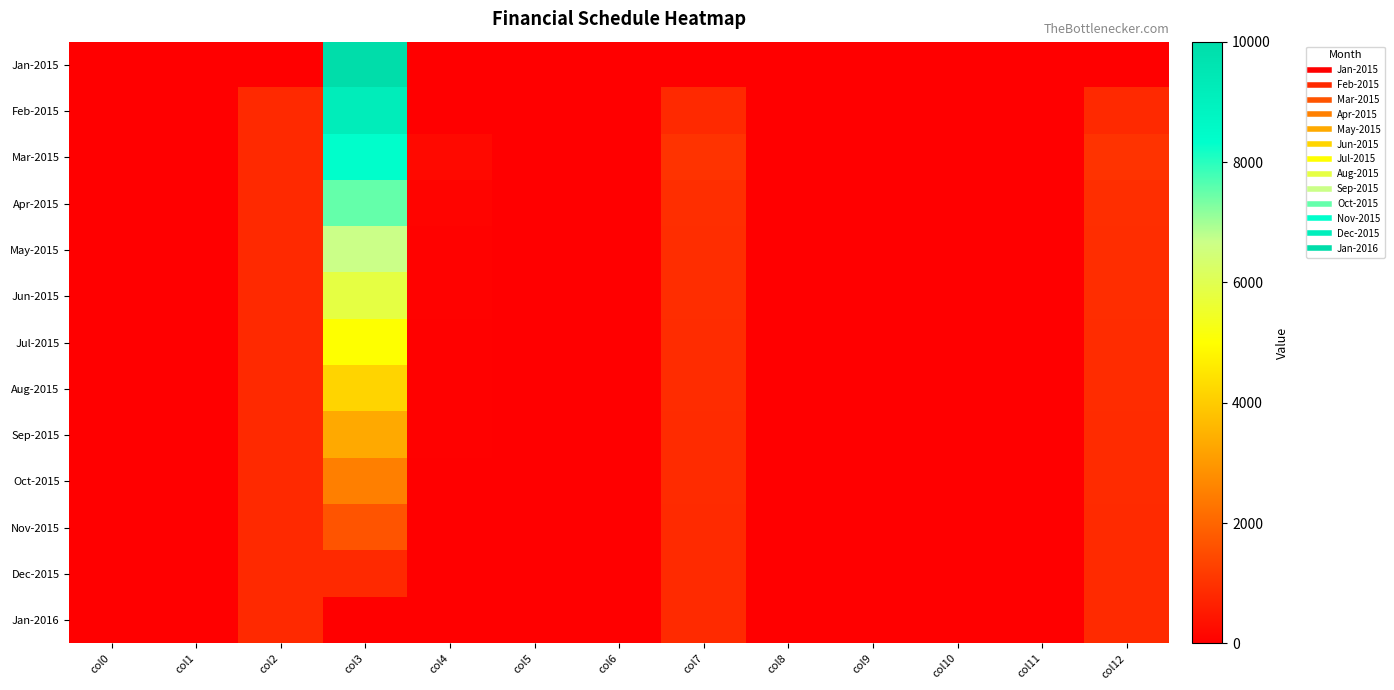

Rank the series at col9 from lowest to highest value.

Jan-2015, Feb-2015, Mar-2015, Apr-2015, May-2015, Jun-2015, Jul-2015, Aug-2015, Sep-2015, Oct-2015, Nov-2015, Dec-2015, Jan-2016